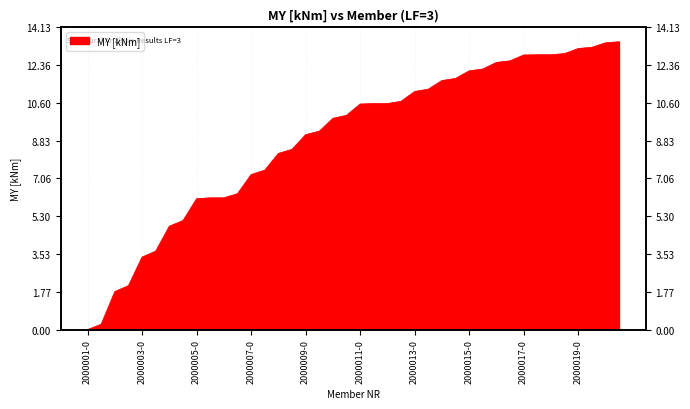

Rank the categories by value from highest to lowest.

2000020-1, 2000020-0, 2000019-1, 2000019-0, 2000018-1, 2000017-1, 2000018-0, 2000017-0, 2000016-1, 2000016-0, 2000015-1, 2000015-0, 2000014-1, 2000014-0, 2000013-1, 2000013-0, 2000012-1, 2000011-1, 2000012-0, 2000011-0, 2000010-1, 2000010-0, 2000009-1, 2000009-0, 2000008-1, 2000008-0, 2000007-1, 2000007-0, 2000006-1, 2000005-1, 2000006-0, 2000005-0, 2000004-1, 2000004-0, 2000003-1, 2000003-0, 2000002-1, 2000002-0, 2000001-1, 2000001-0